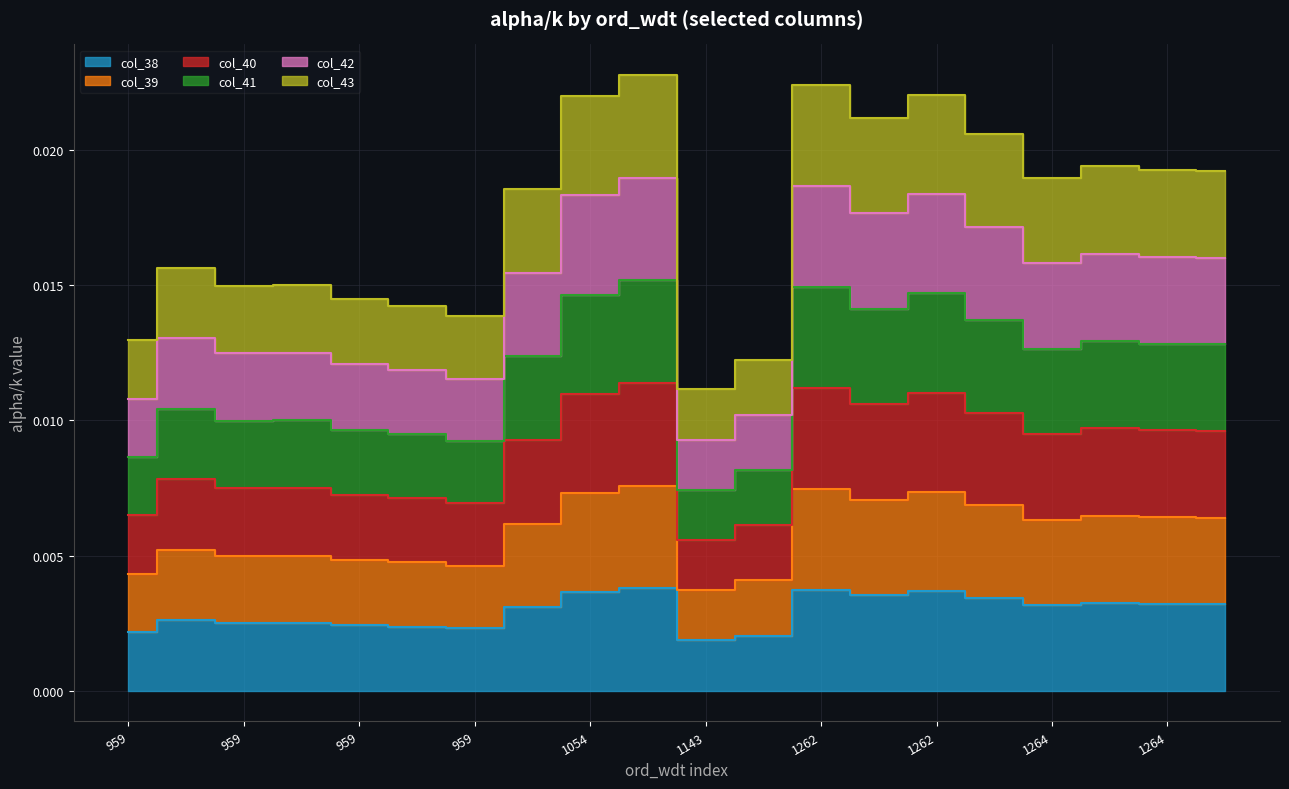

What are all the series names shown in the legend?

col_38, col_39, col_40, col_41, col_42, col_43